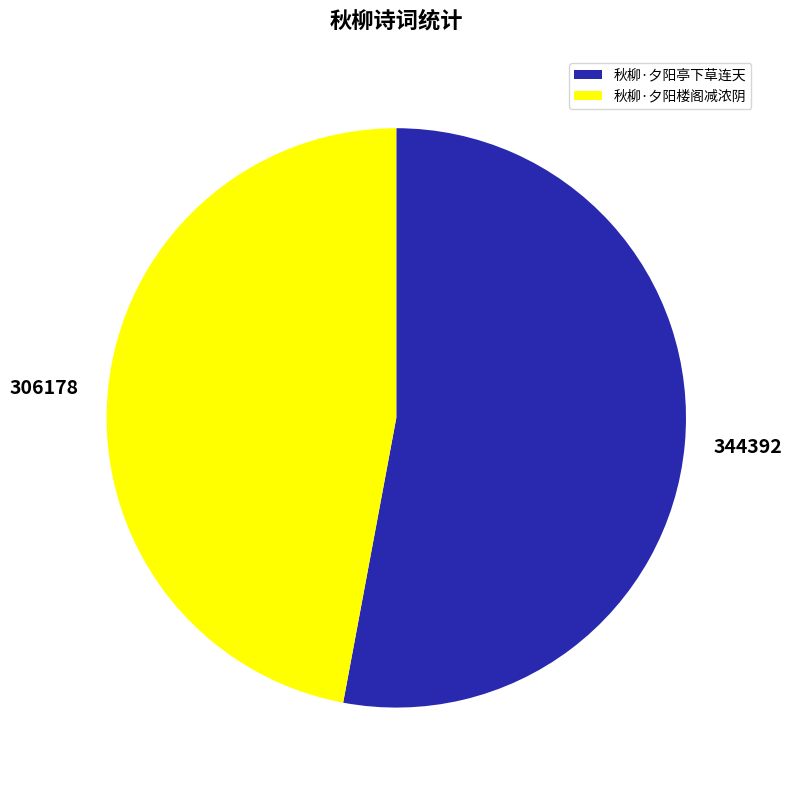

True or false: 秋柳·夕阳楼阁减浓阴 accounts for 47% of the total.

True